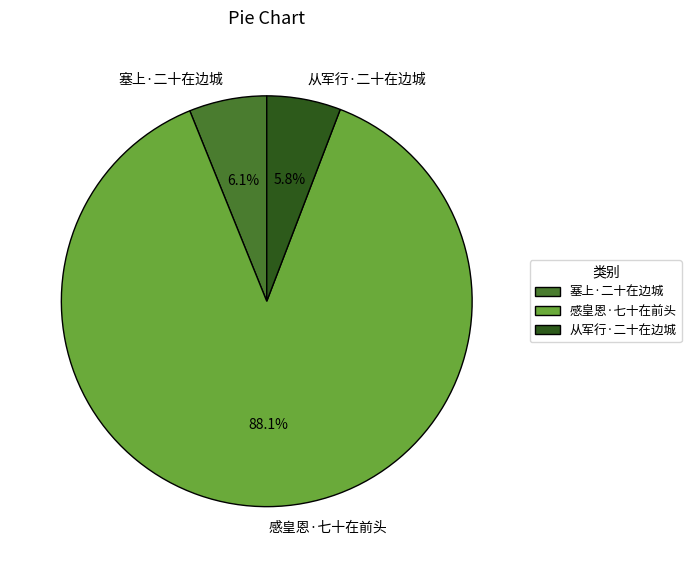

To the nearest percent, what is the combined percentage of 感皇恩·七十在前头 and 塞上·二十在边城?

94%